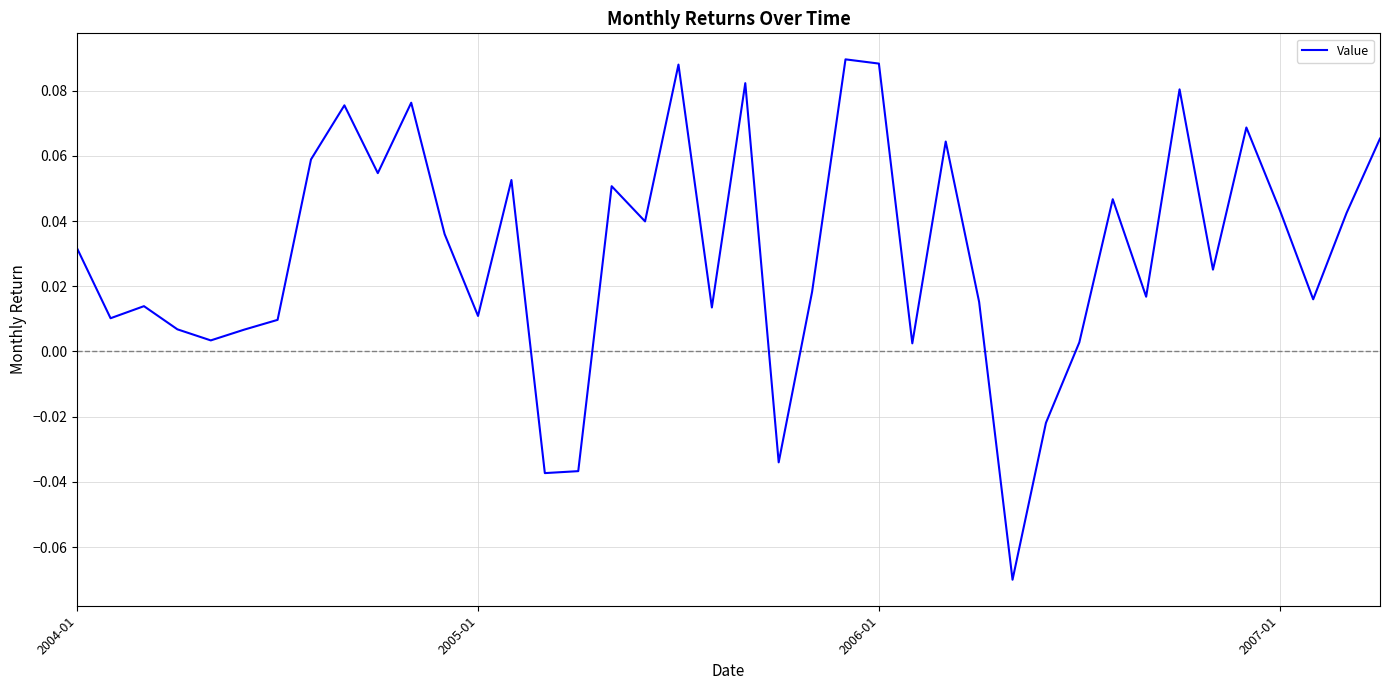

Does the chart have visible grid lines?

Yes